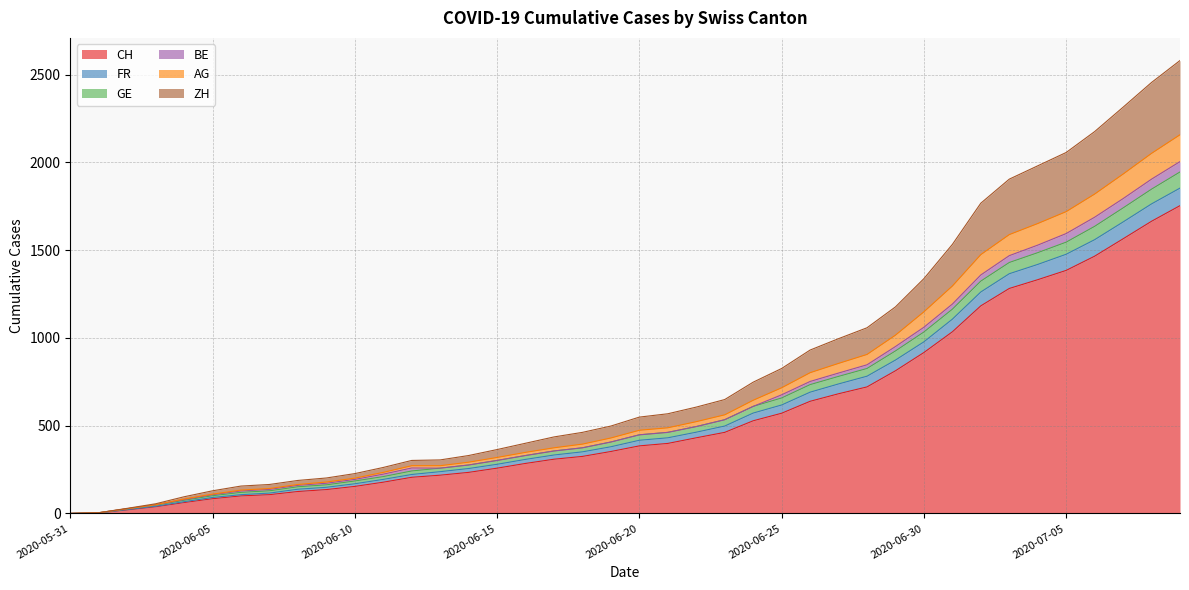

What is the maximum value for CH?

1754